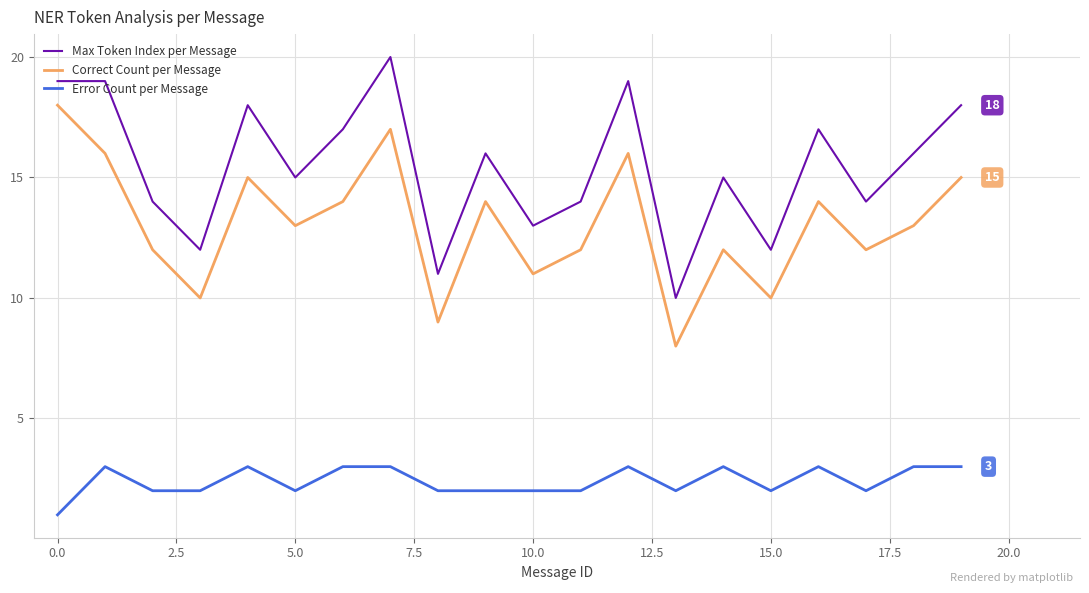

Count the number of categories in the chart.

20